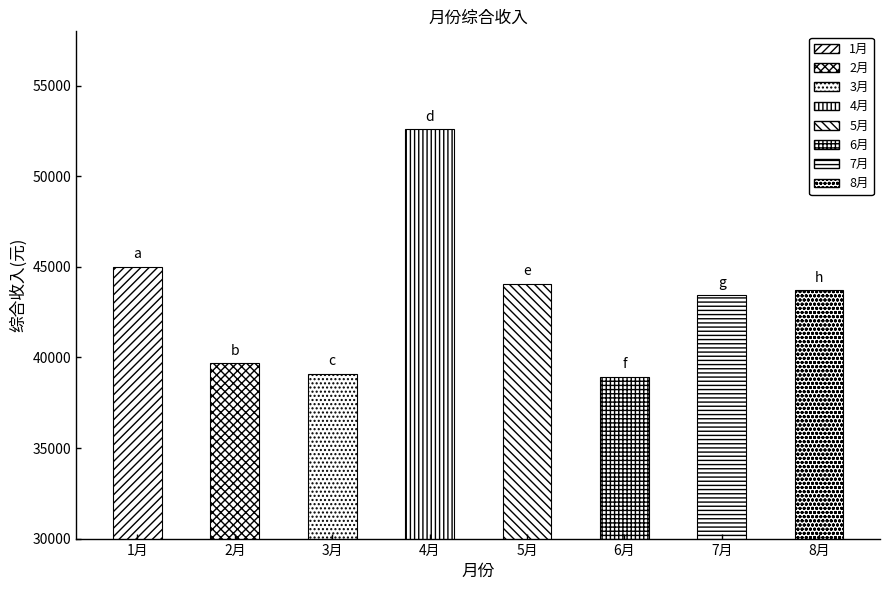

What position from the right is 3月?

6